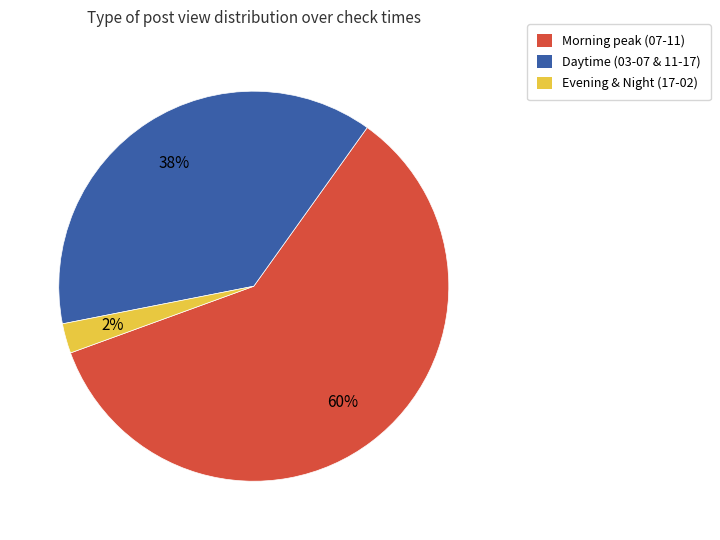

How many slices are in this pie chart?

3